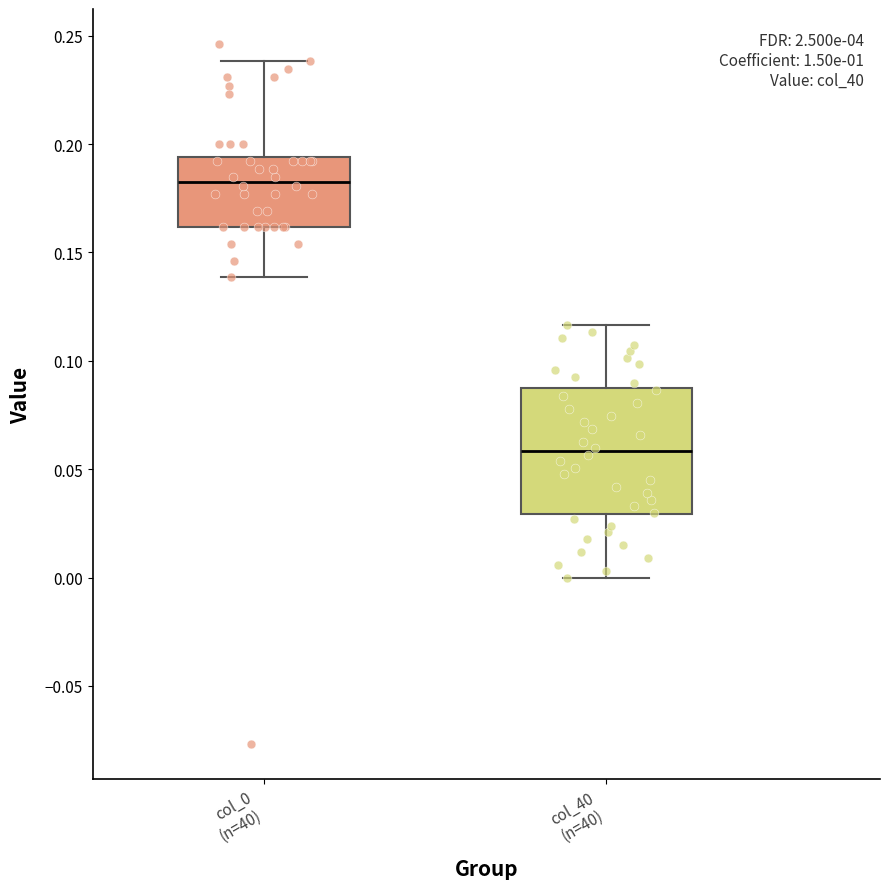

Where does the upper whisker of the box for col_40 (n=40) end on the y-axis? The values are not printed on the chart, so give them approximately, as read against the axis.

0.115